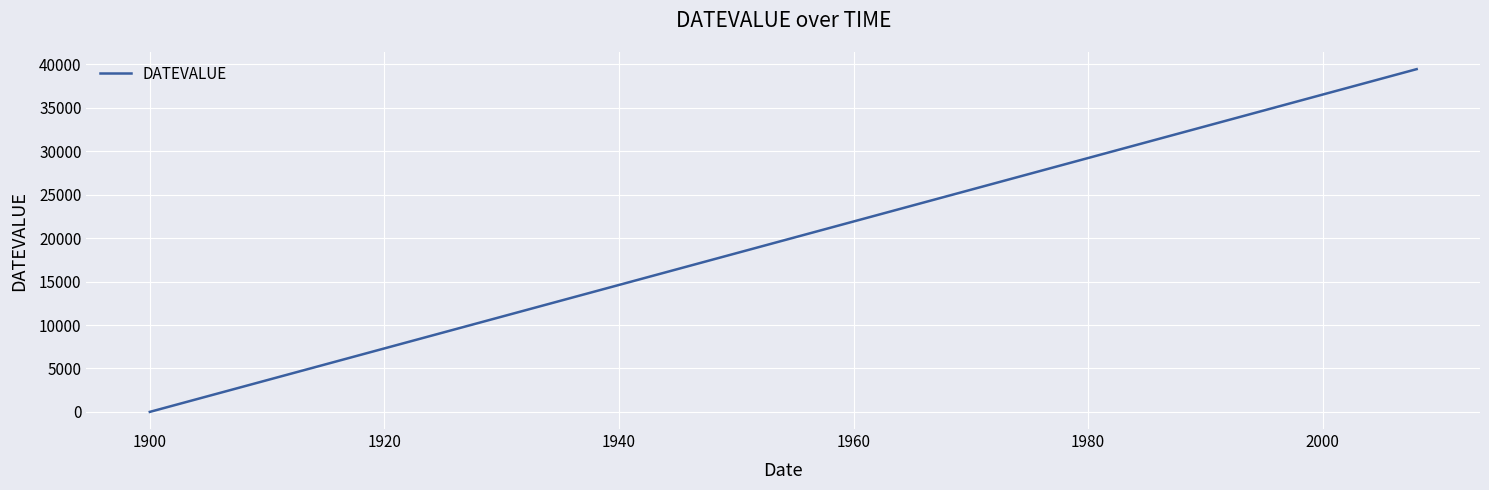

What is the greatest value displayed?

39449.0